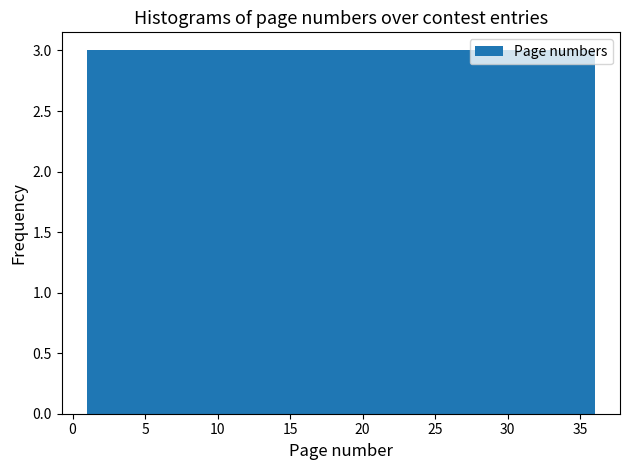

What is the height of the bar covering 7.0 to 10.0 on the x-axis? Neither the bar edges nor the heights are printed on the chart, so give them approximately, as read against the axes.

3